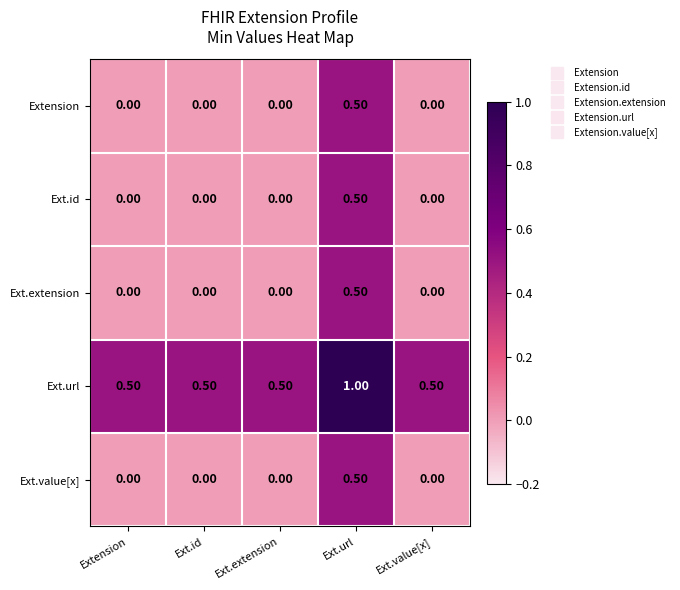

What is the difference between the highest and lowest values at Ext.id?

0.5